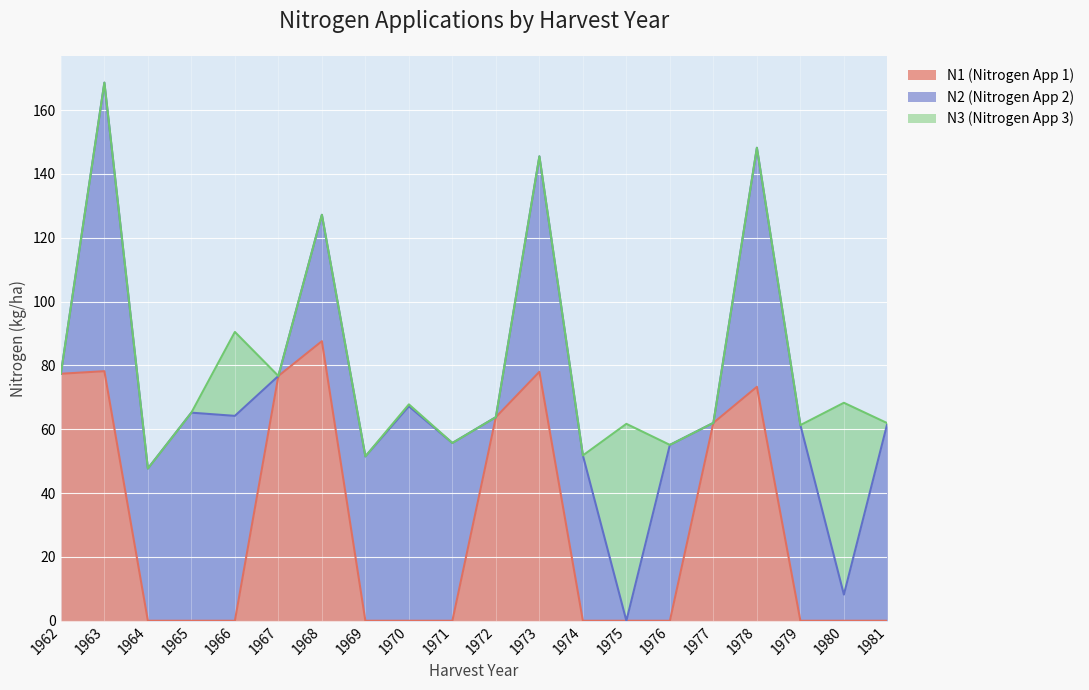

At which category does the chart reach its minimum across all series?

1964